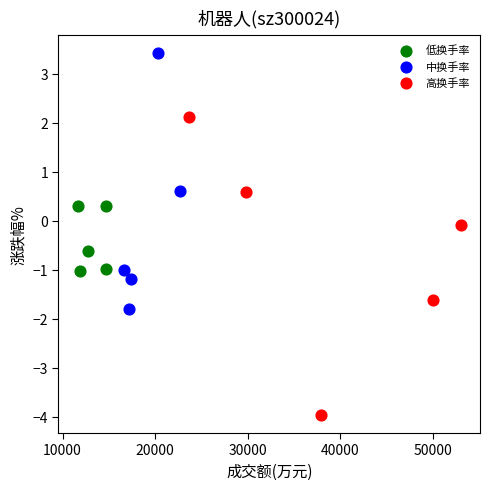

Which series has the largest Y range (max minus min)?

高换手率